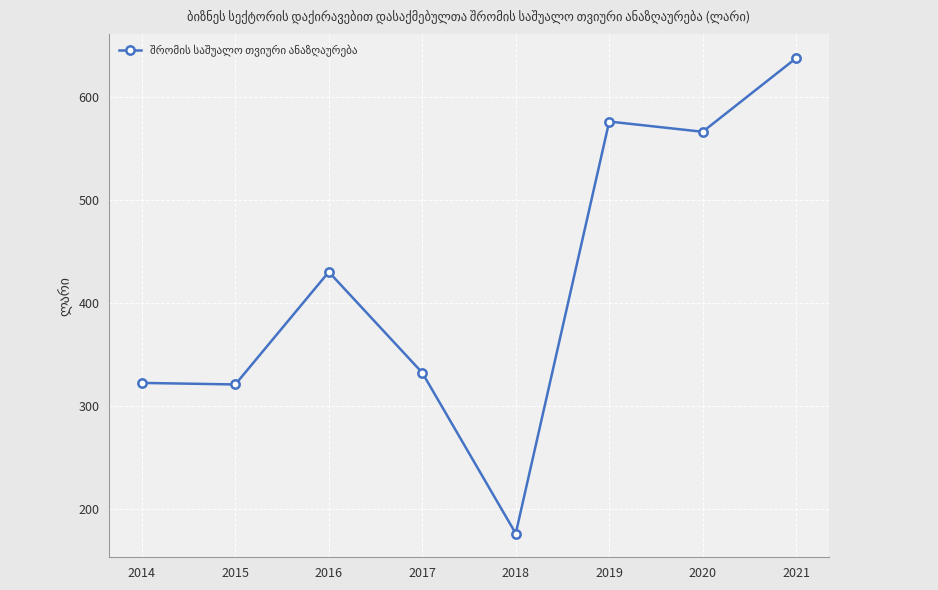

What is the smallest value displayed?

175.9